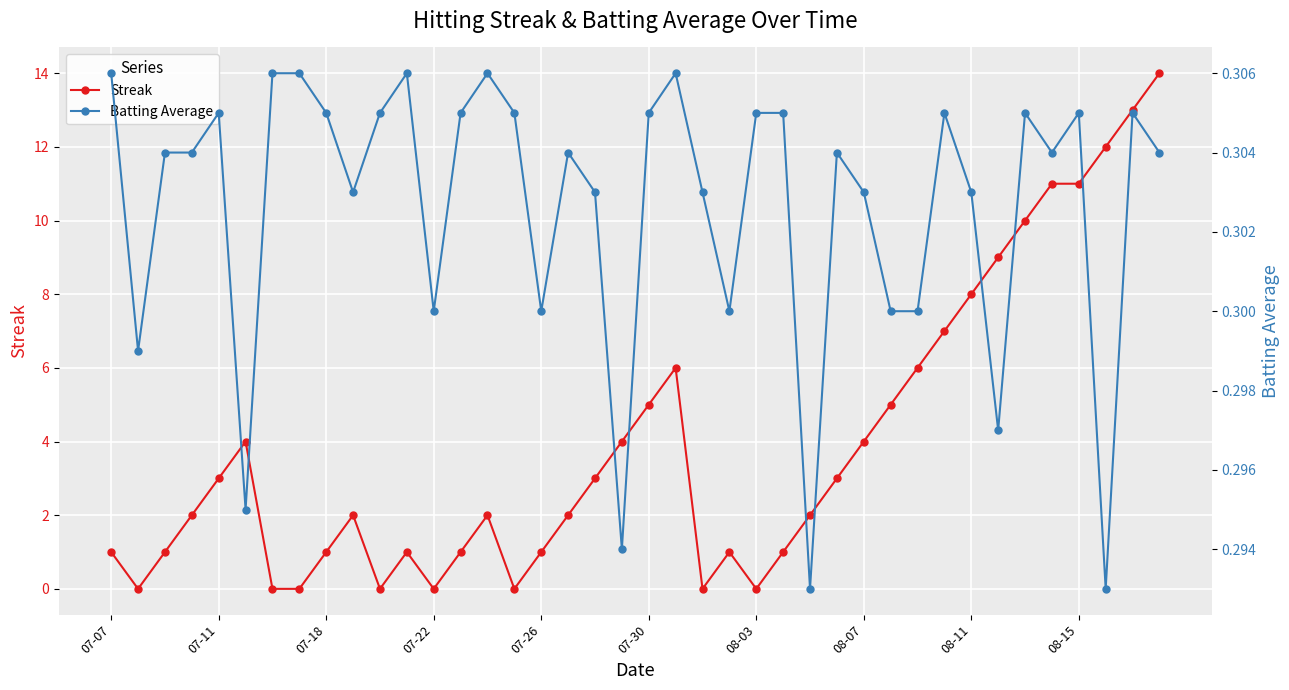

True or false: Streak has more than 1 points higher than both neighbors.

True